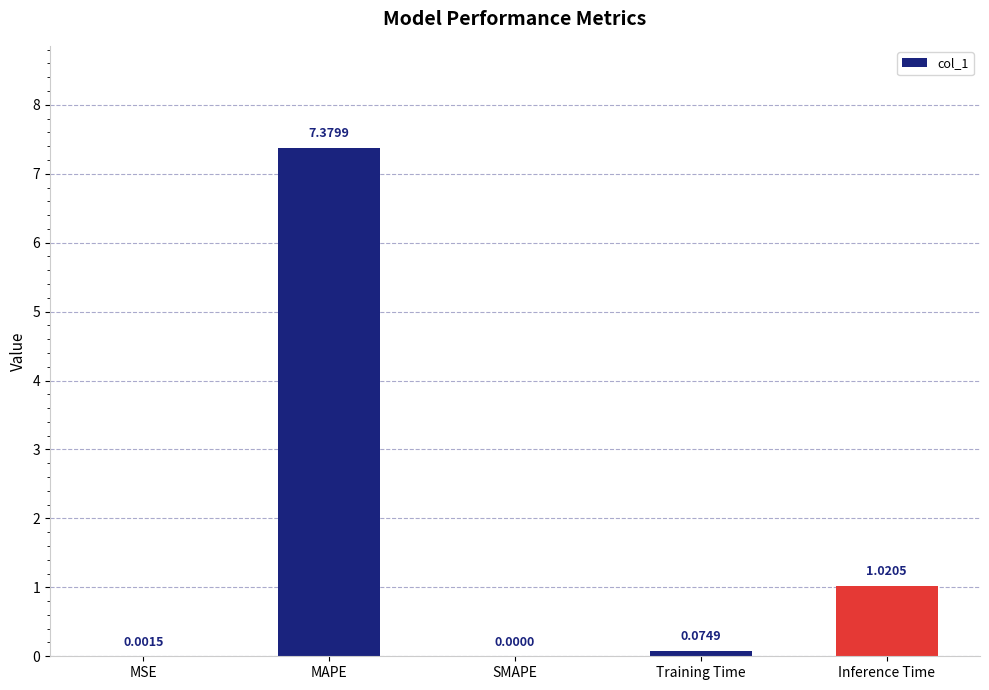

What is the sum of all values?

8.5